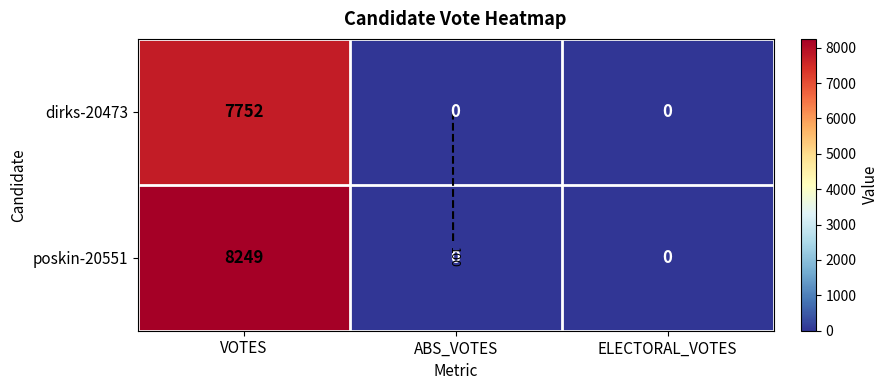

Is it true that dirks-20473 equals 7752 at VOTES?

True